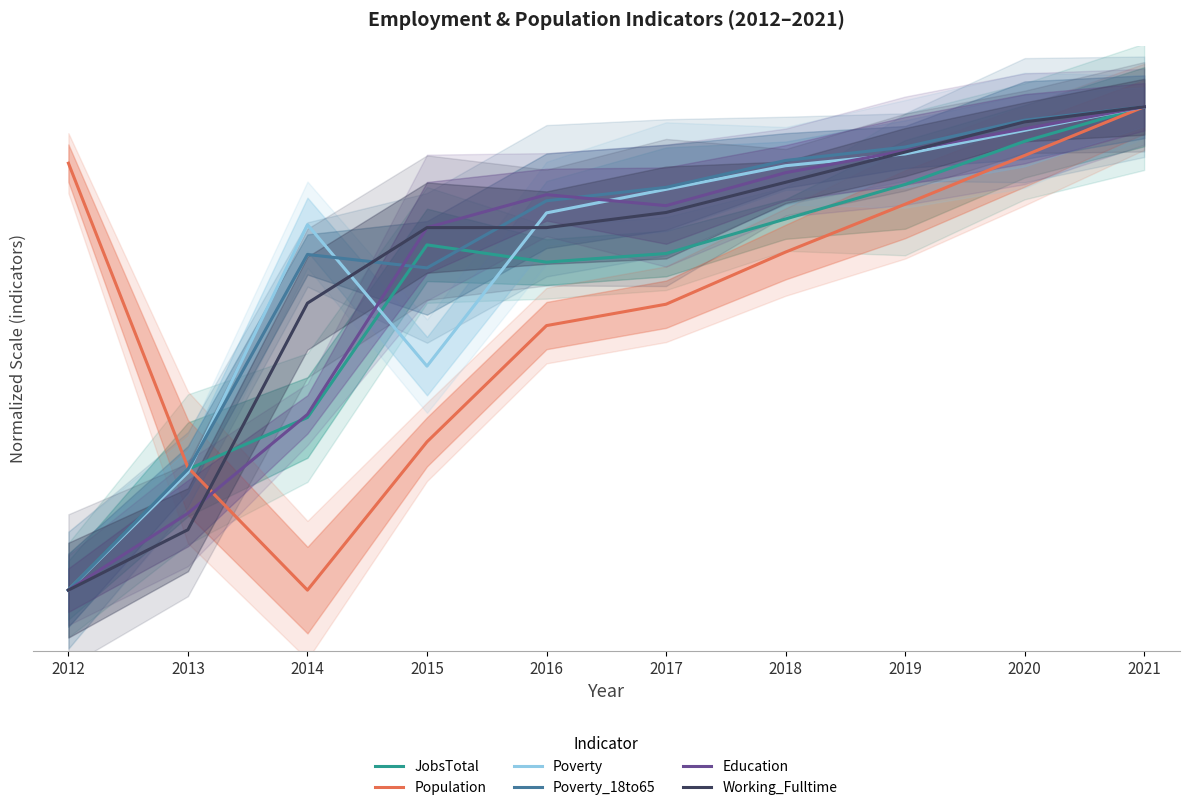

What is the total value across all series at 2014?

281.2